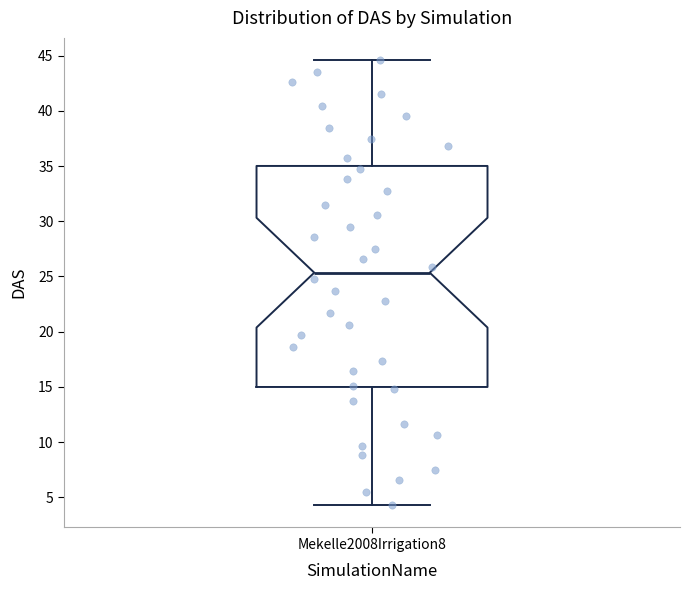

Transcribe this box plot: give where the median line is, the range the box spans, and where the two whiskers end, as read against the y-axis. The values are not printed on the chart, so give them approximately, as read against the axis.

median 25.5, box 15.0 to 35.0, whiskers 4.5 to 44.5